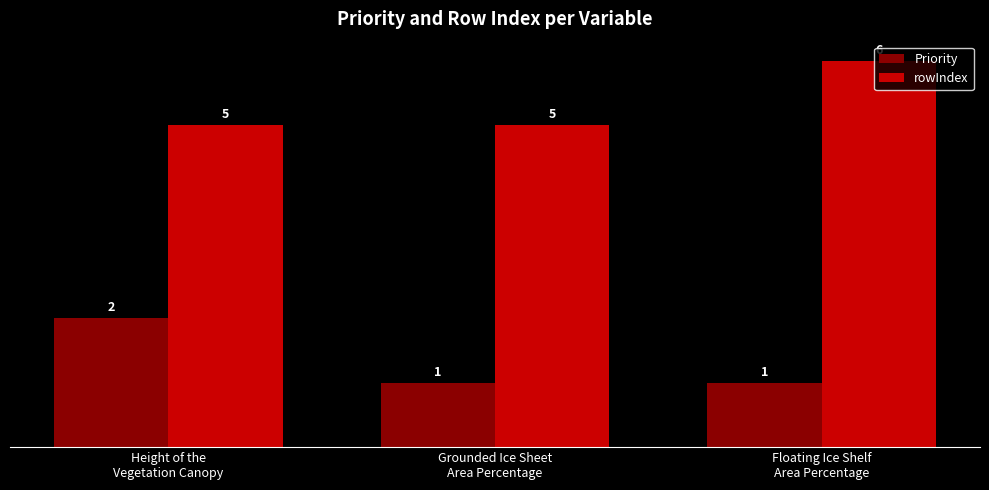

What is the average value of the rowIndex series?

5